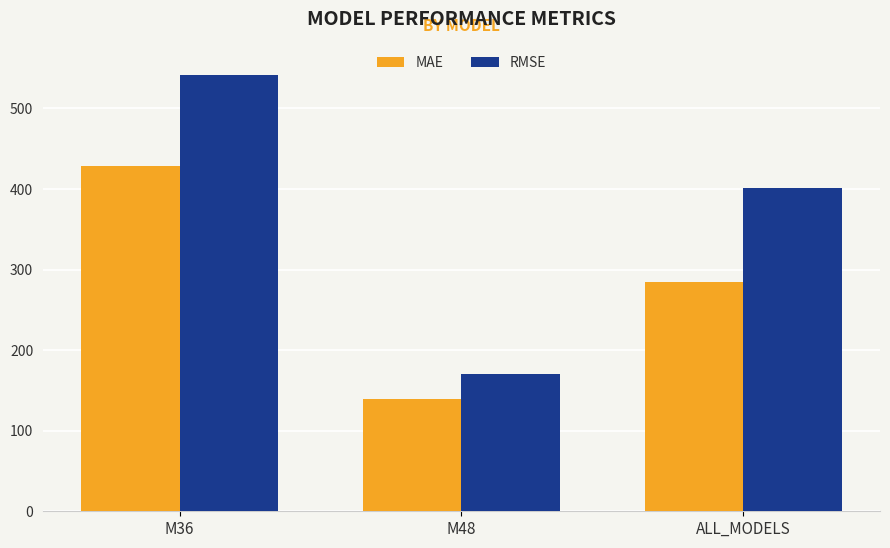

What is the difference between the maximum and second lowest values in the RMSE series?

140.1